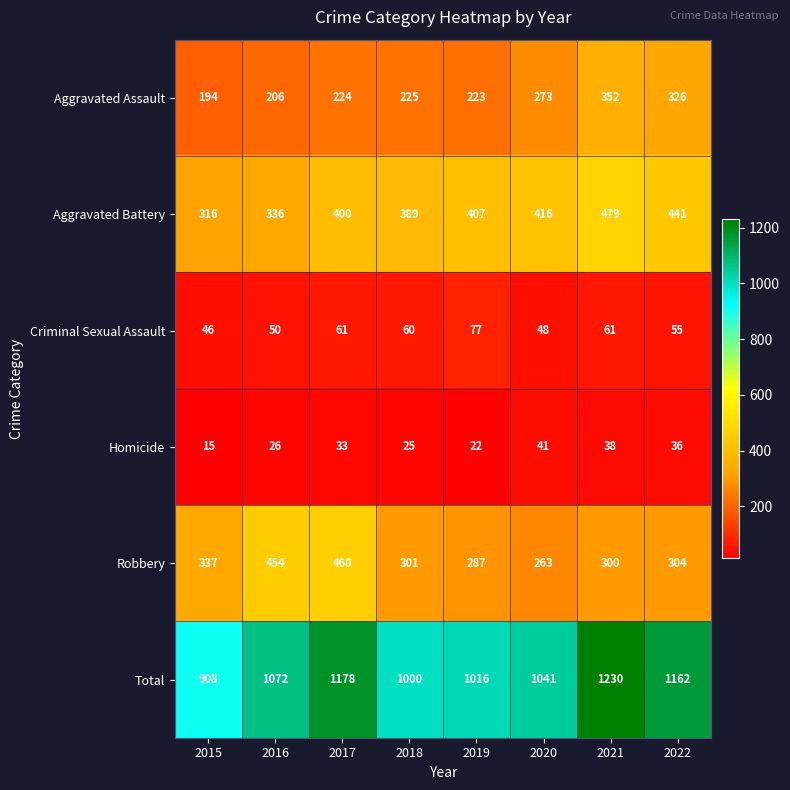

What is the sum of the Homicide values at 2018 and 2020?

66